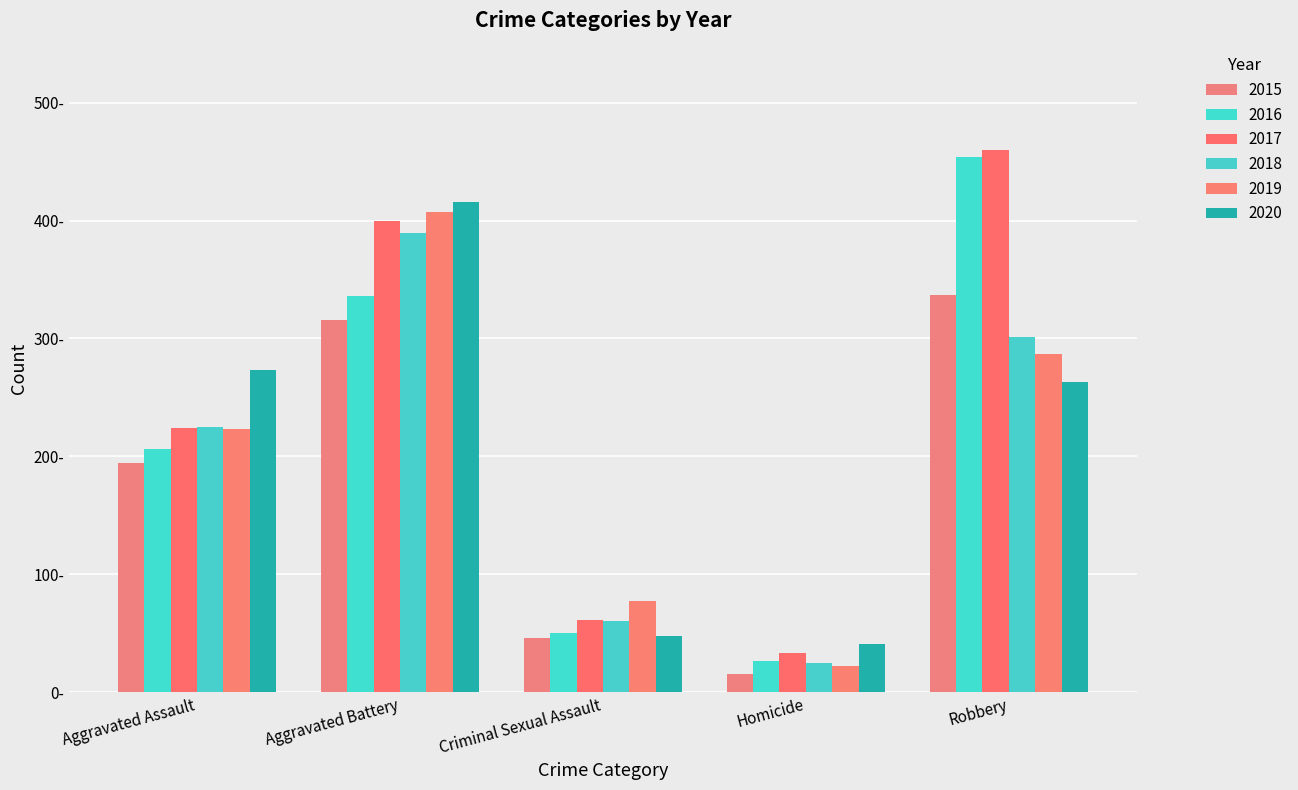

What position from the left is Criminal Sexual Assault?

3